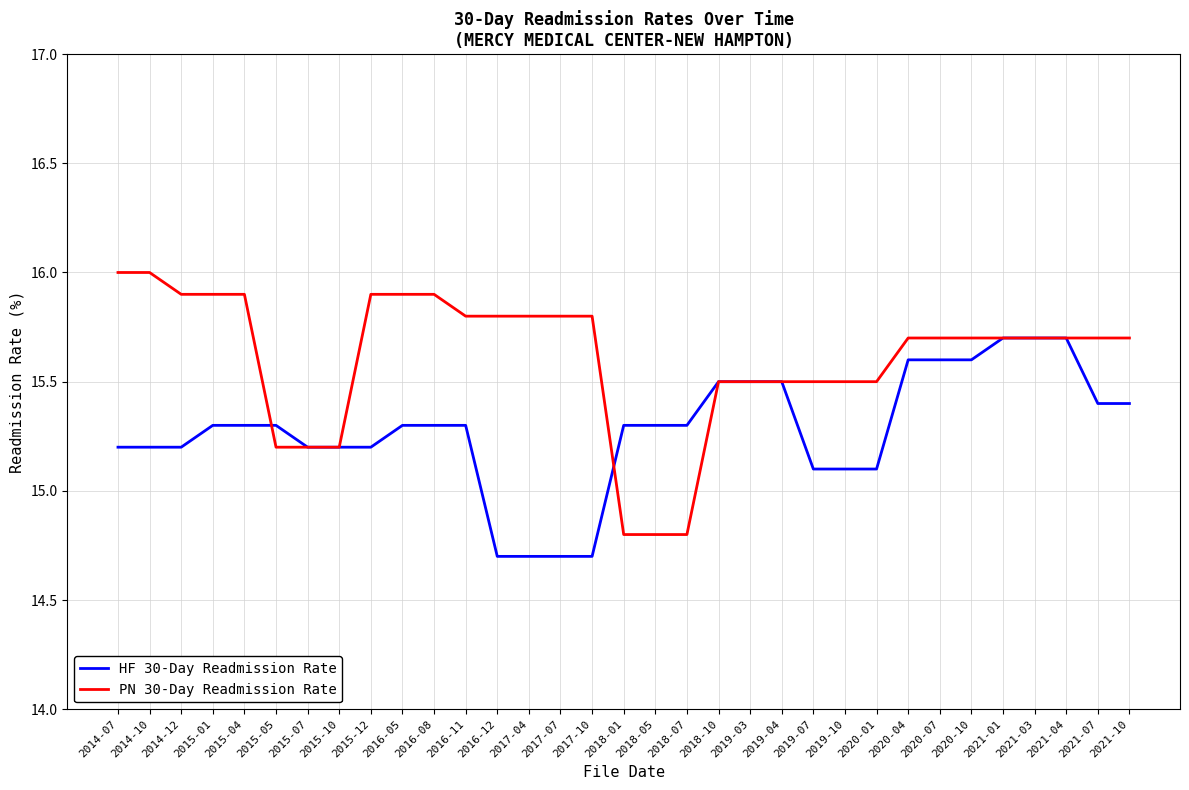

Rank the series by their maximum value, from lowest to highest.

HF 30-Day Readmission Rate, PN 30-Day Readmission Rate